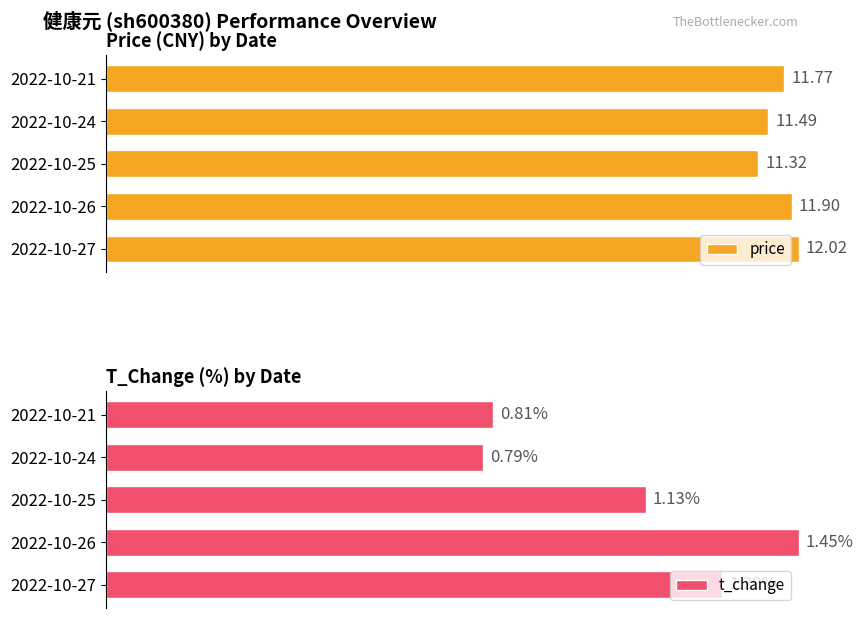

How many bars are there in total?

10